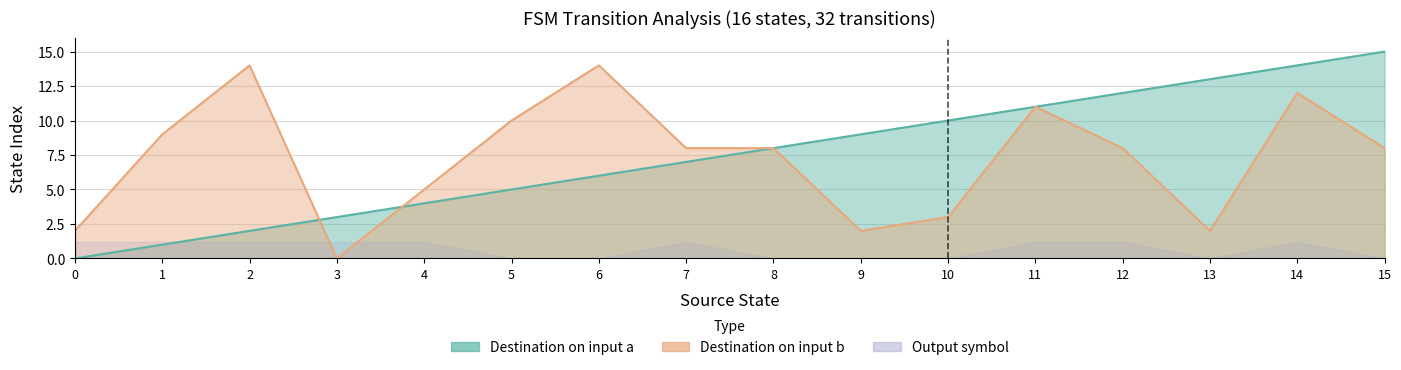

At which category is the sum across all series the highest?

14